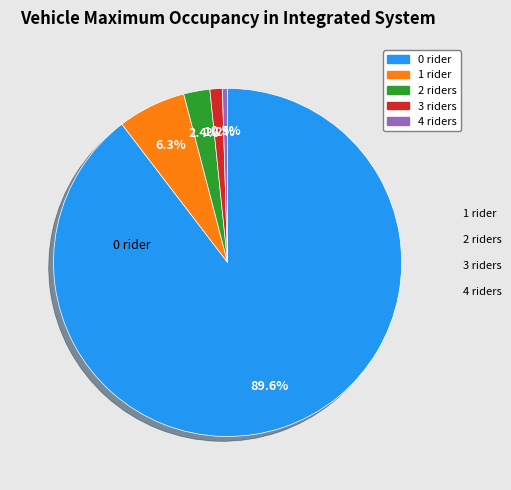

Is there any slice that represents more than half of the pie?

Yes